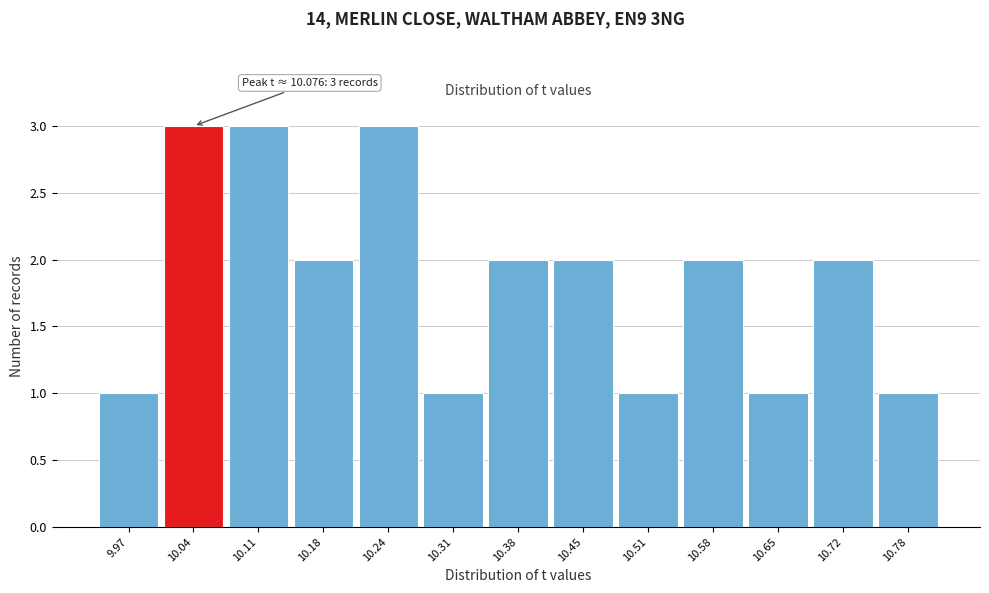

Reading left to right, list all the values displayed in this chart.

9.97=1	10.04=3	10.11=3	10.18=2	10.24=3	10.31=1	10.38=2	10.45=2	10.51=1	10.58=2	10.65=1	10.72=2	10.78=1